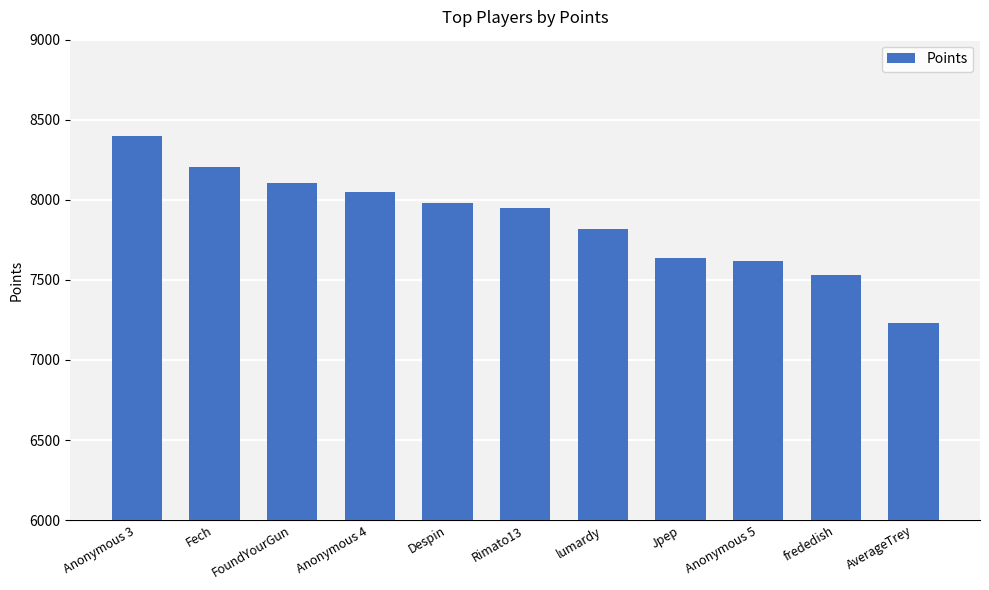

The value at Rimato13 is 7950. True or false?

True